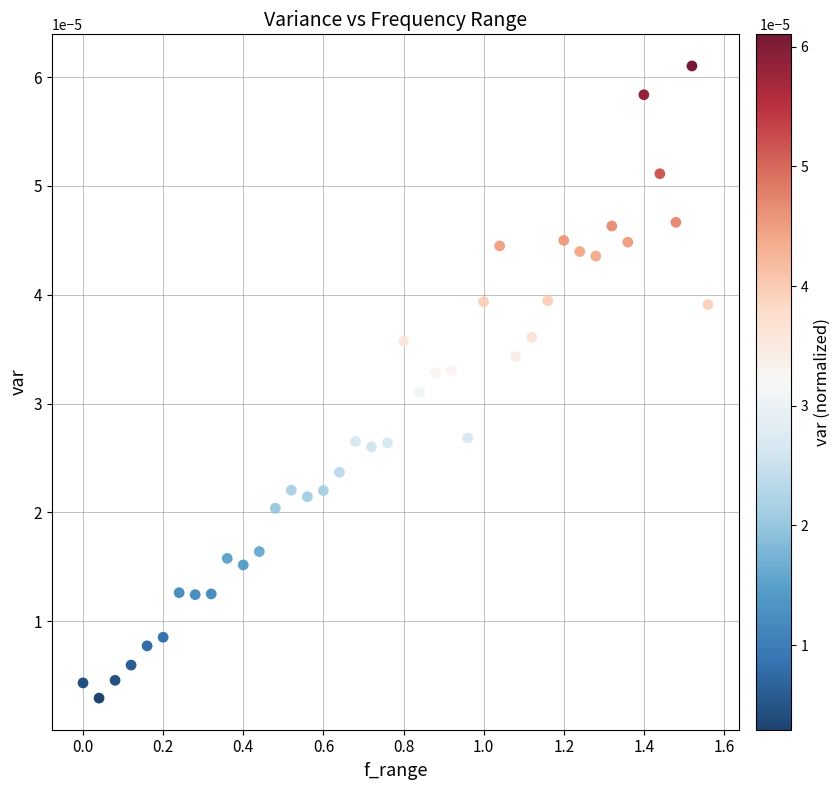

What is the range of X values (max minus min)?

1.6